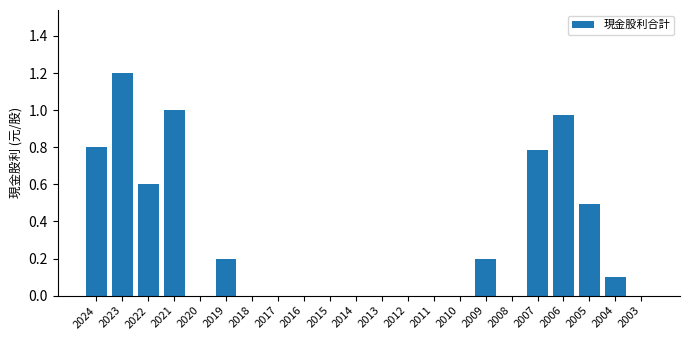

The chart shows a value of 0.4 at 2024. True or false?

False